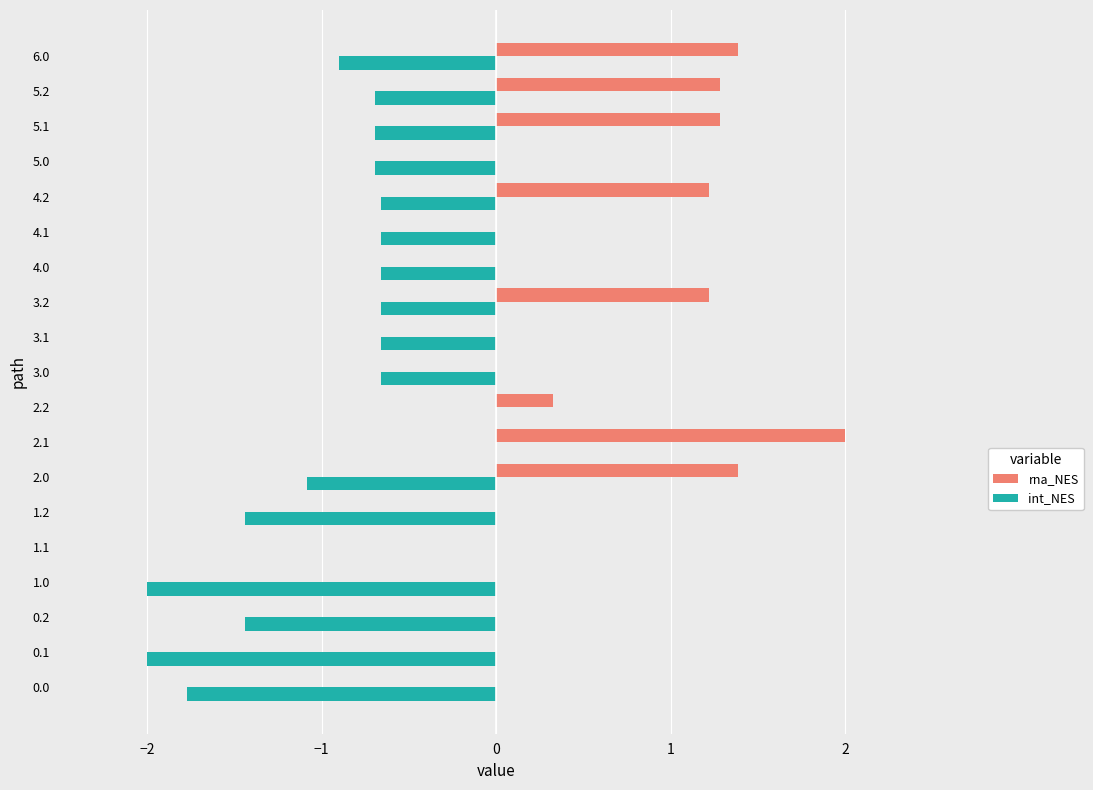

Is it true that int_NES equals 0.0 at 2.2?

True